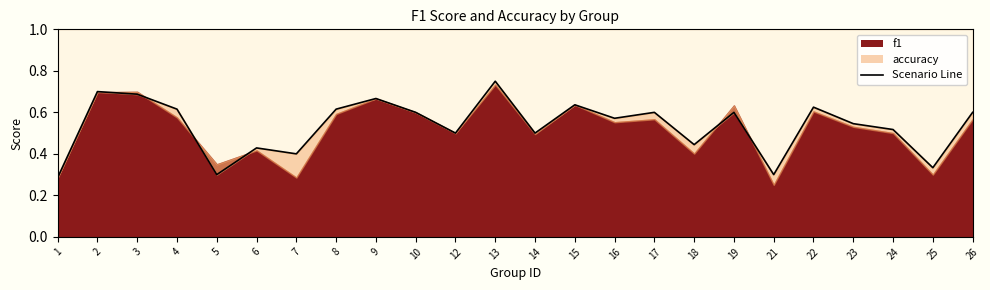

How many lines are shown in the chart?

1